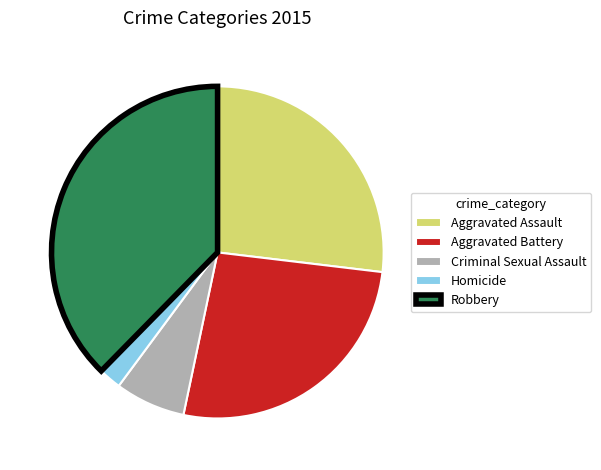

Combined, do Criminal Sexual Assault and Robbery account for over 50%?

No